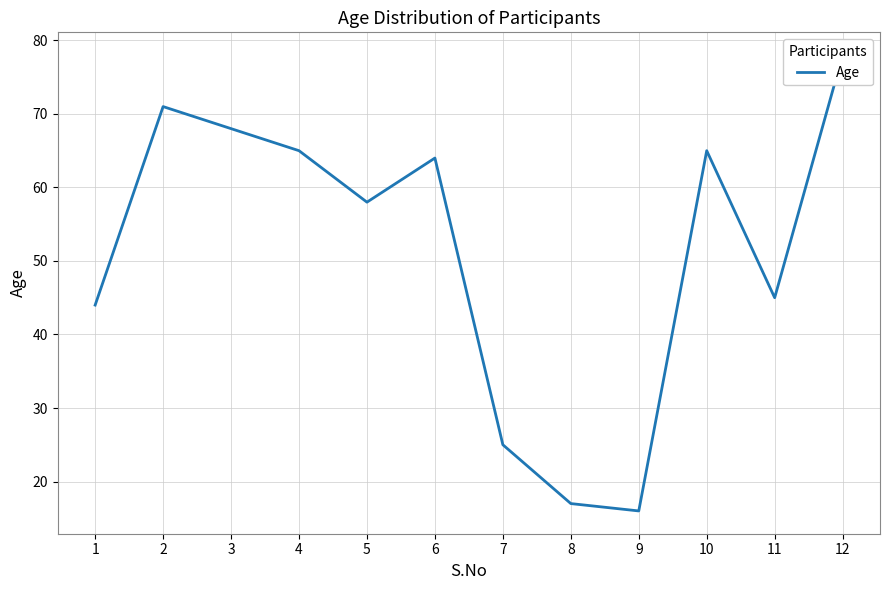

What is the value of the 9th point from the left?

16